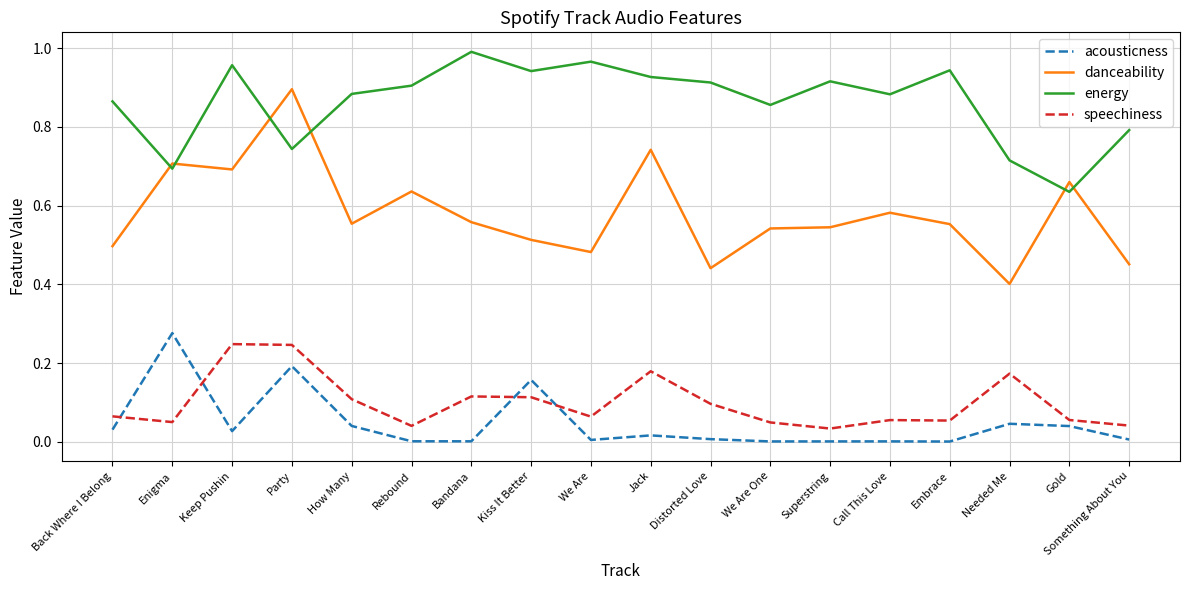

Which series changed the most between Keep Pushin and Needed Me?

danceability